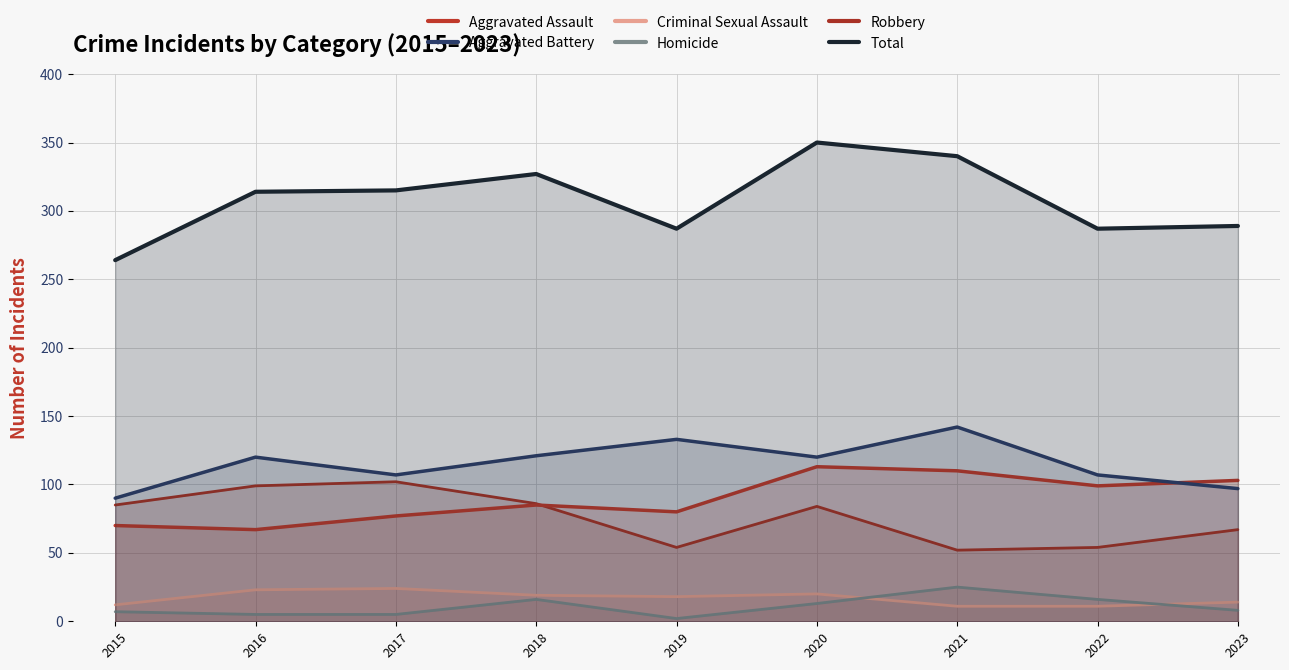

Reading left to right, what are all the values shown in this chart?

Aggravated Assault: 70	67	77	85	80	113	110	99	103
Aggravated Battery: 90	120	107	121	133	120	142	107	97
Criminal Sexual Assault: 12	23	24	19	18	20	11	11	14
Homicide: 7	5	5	16	2	13	25	16	8
Robbery: 85	99	102	86	54	84	52	54	67
Total: 264	314	315	327	287	350	340	287	289